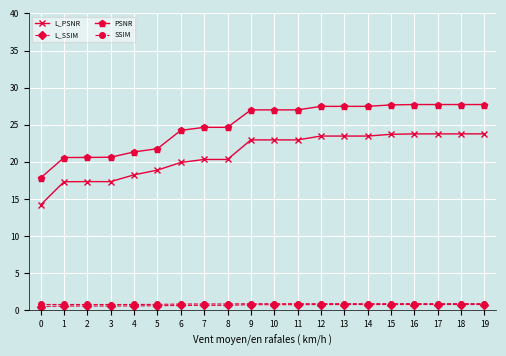

What is the maximum value for L_PSNR?

23.8